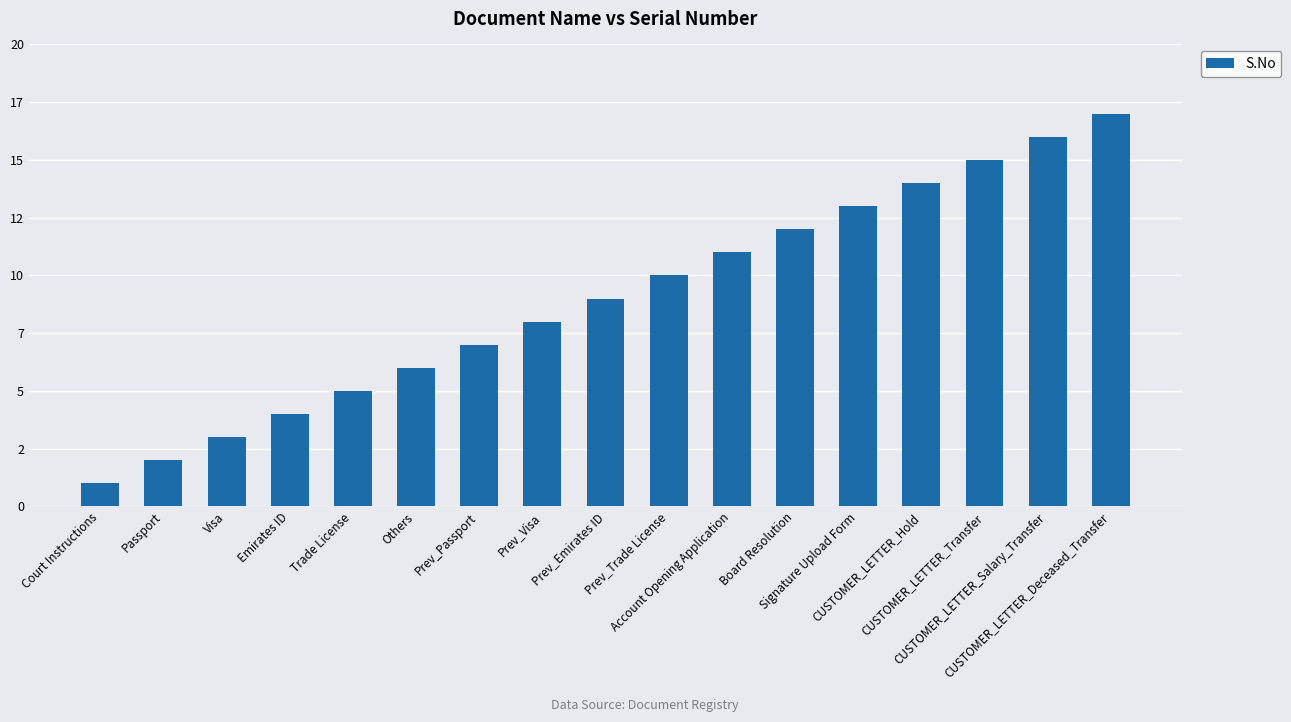

What is the greatest value displayed?

17